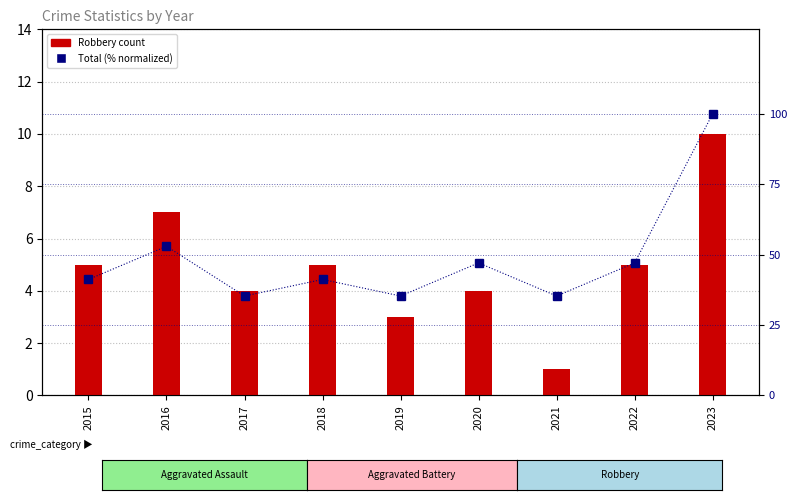

Which has a higher value, 2020 or 2023?

2023